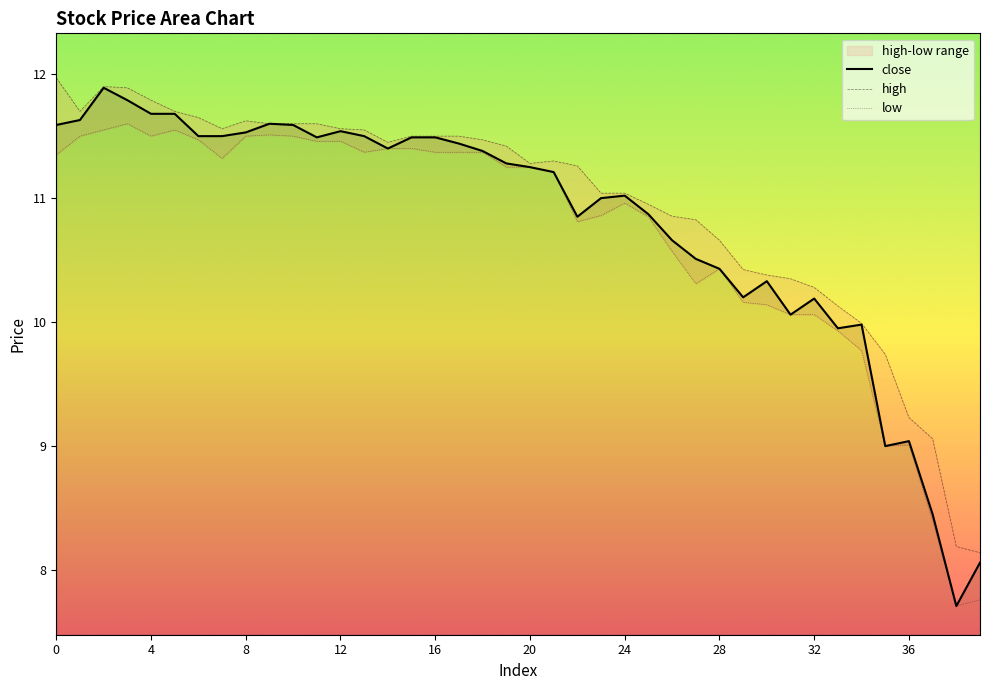

What is the highest value of the close series?

11.9